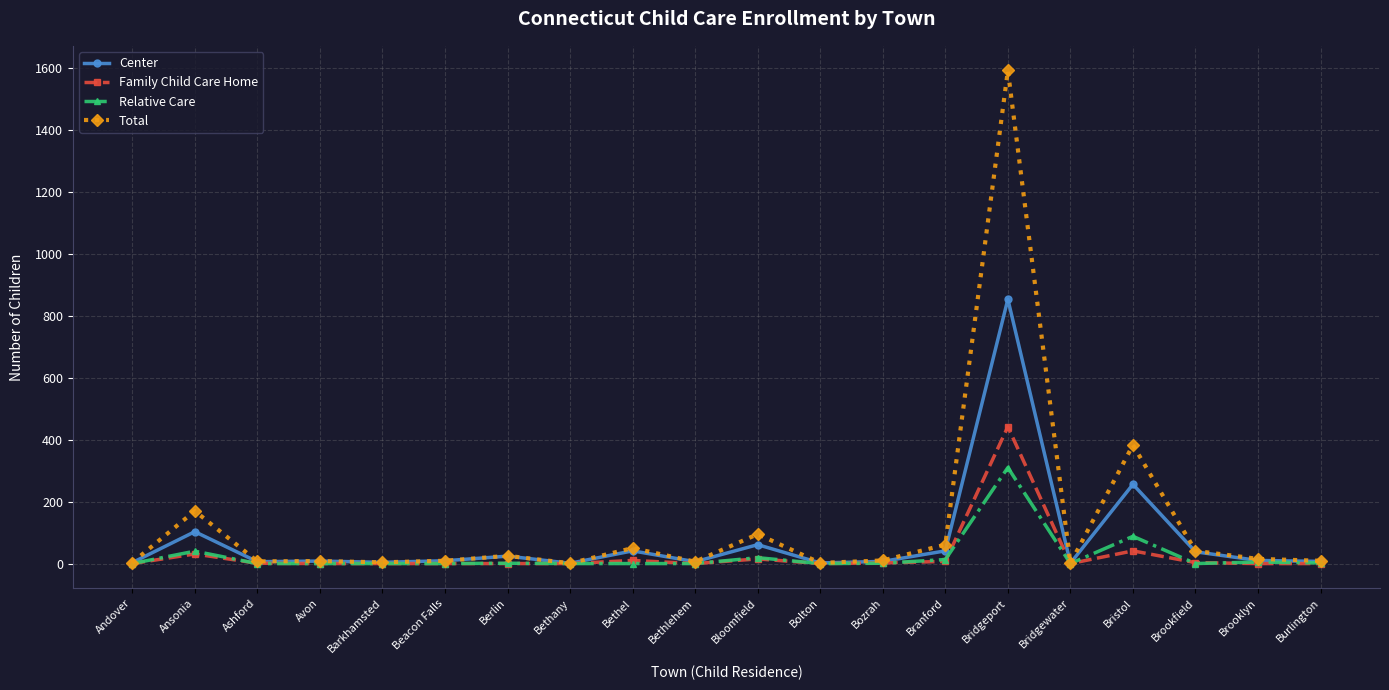

At which label does Total reach its peak?

Bridgeport